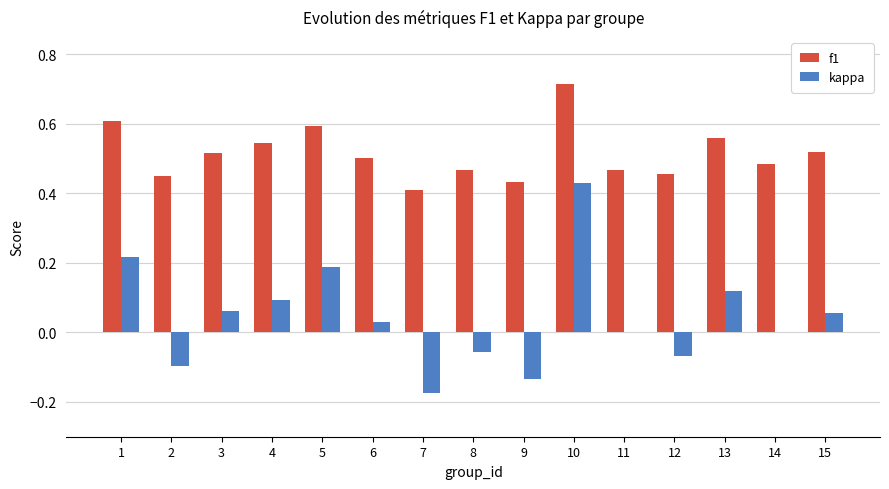

At which category is the sum across all series the highest?

10